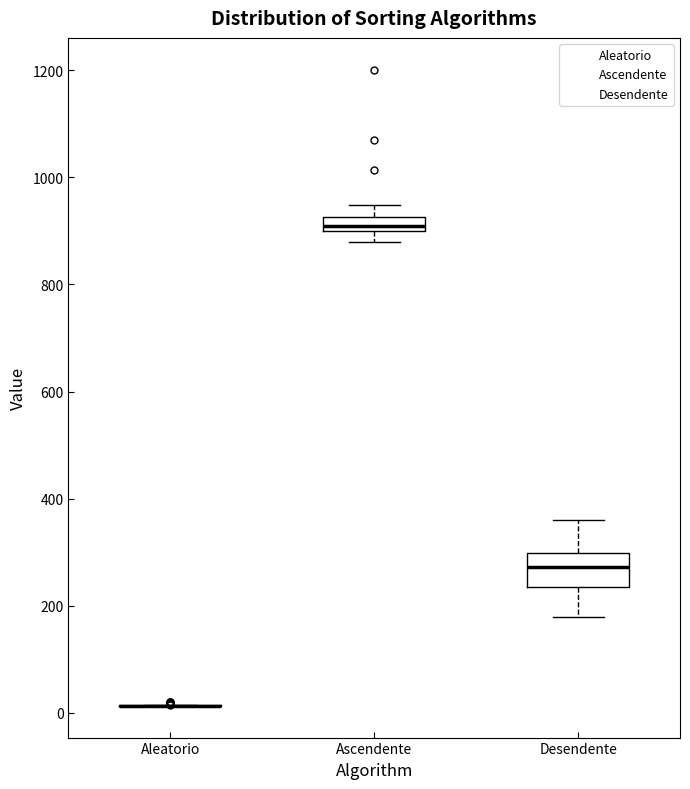

Which box is the tallest, from its lower edge to its upper edge?

Desendente